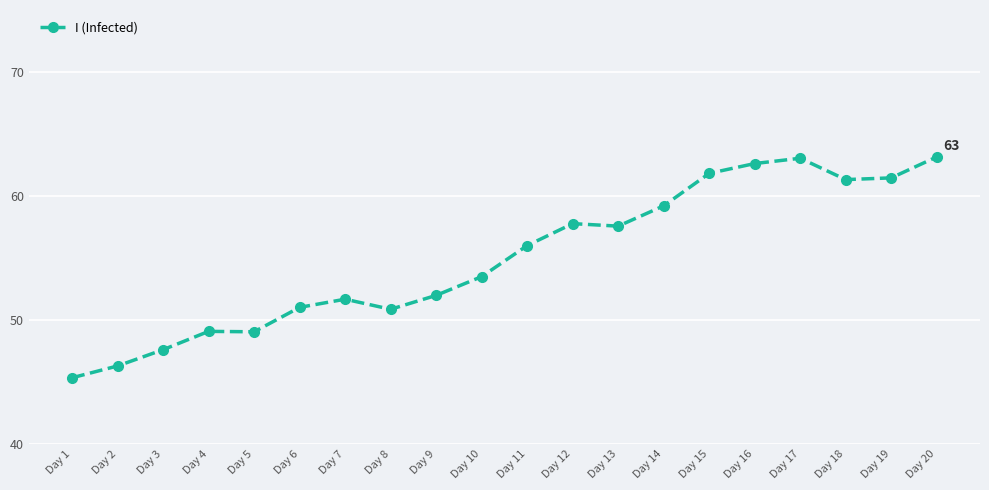

What is the sum of the values at Day 8 and Day 4?

99.9